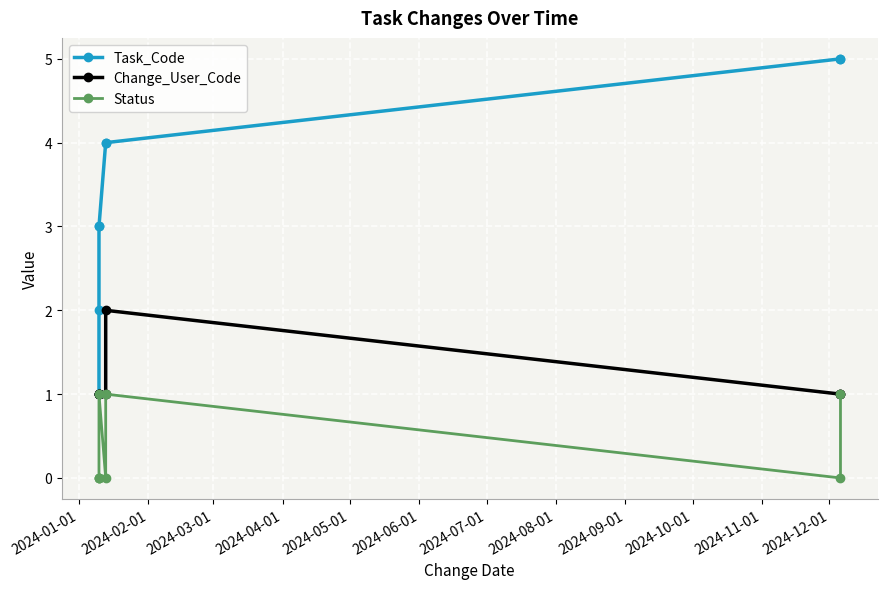

True or false: Change_User_Code and Status cross at least once.

False